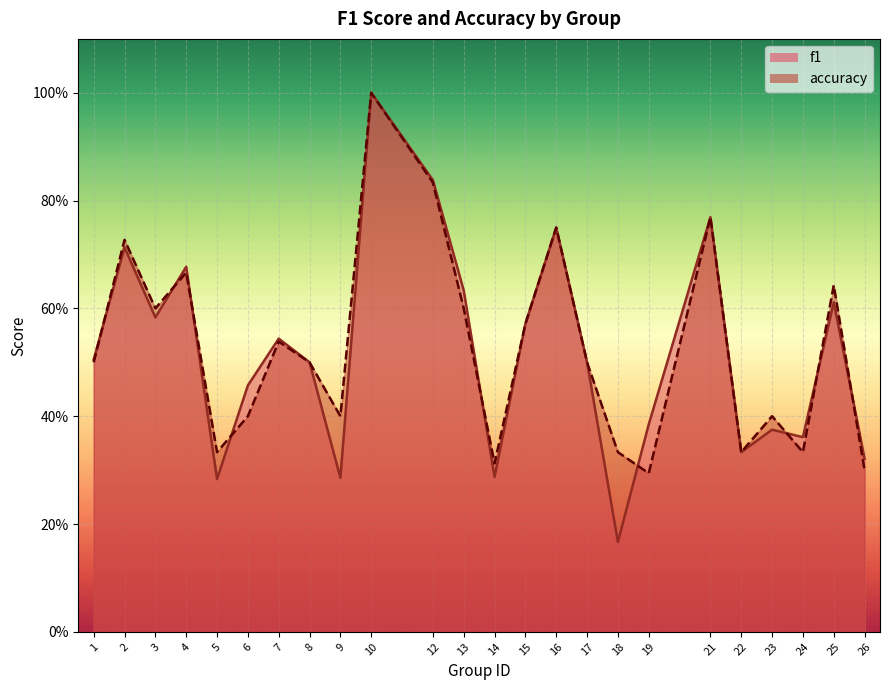

Does the chart display data point markers on the line(s)?

No